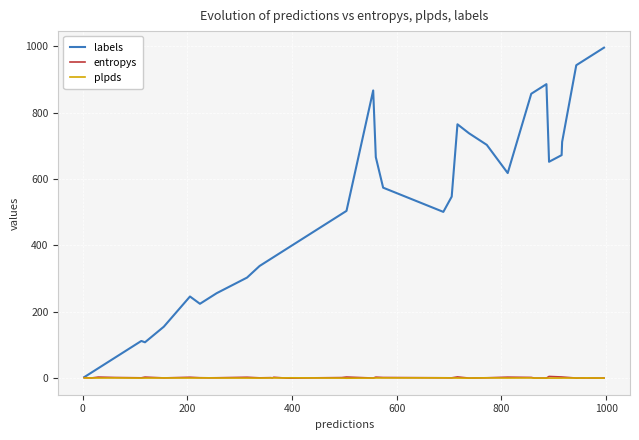

Which series has the largest range (max minus min)?

labels